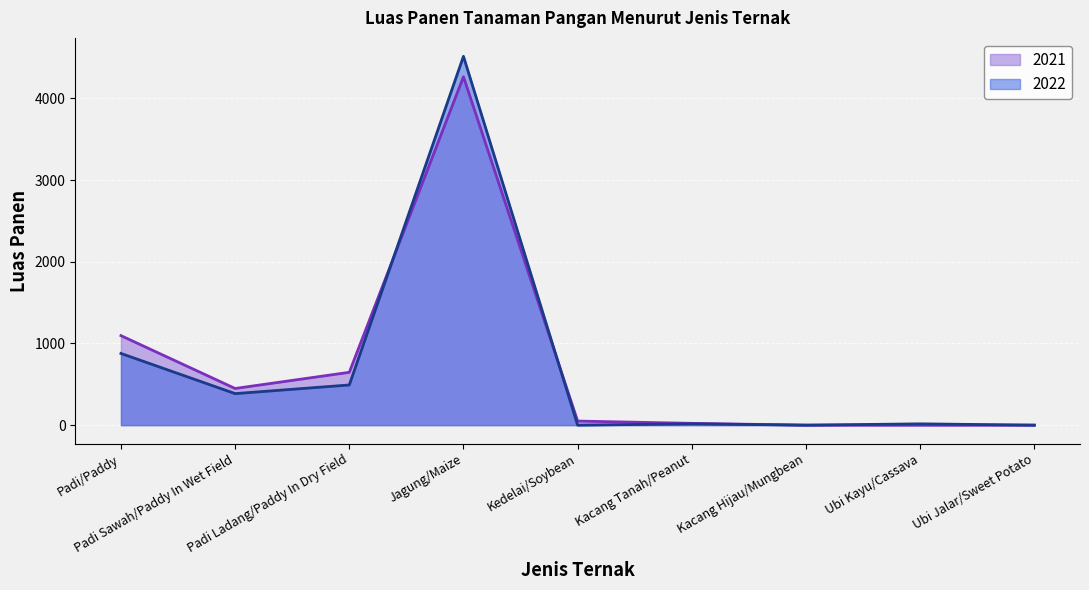

At which category does 2022 reach its first local valley?

Padi Sawah/Paddy In Wet Field